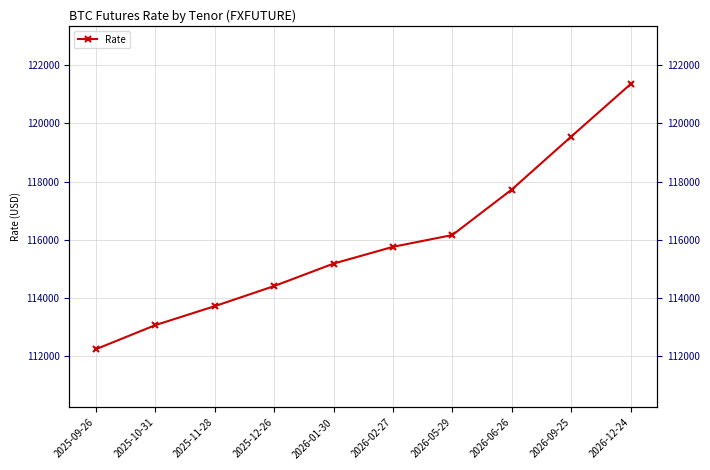

Count the number of categories in the chart.

10